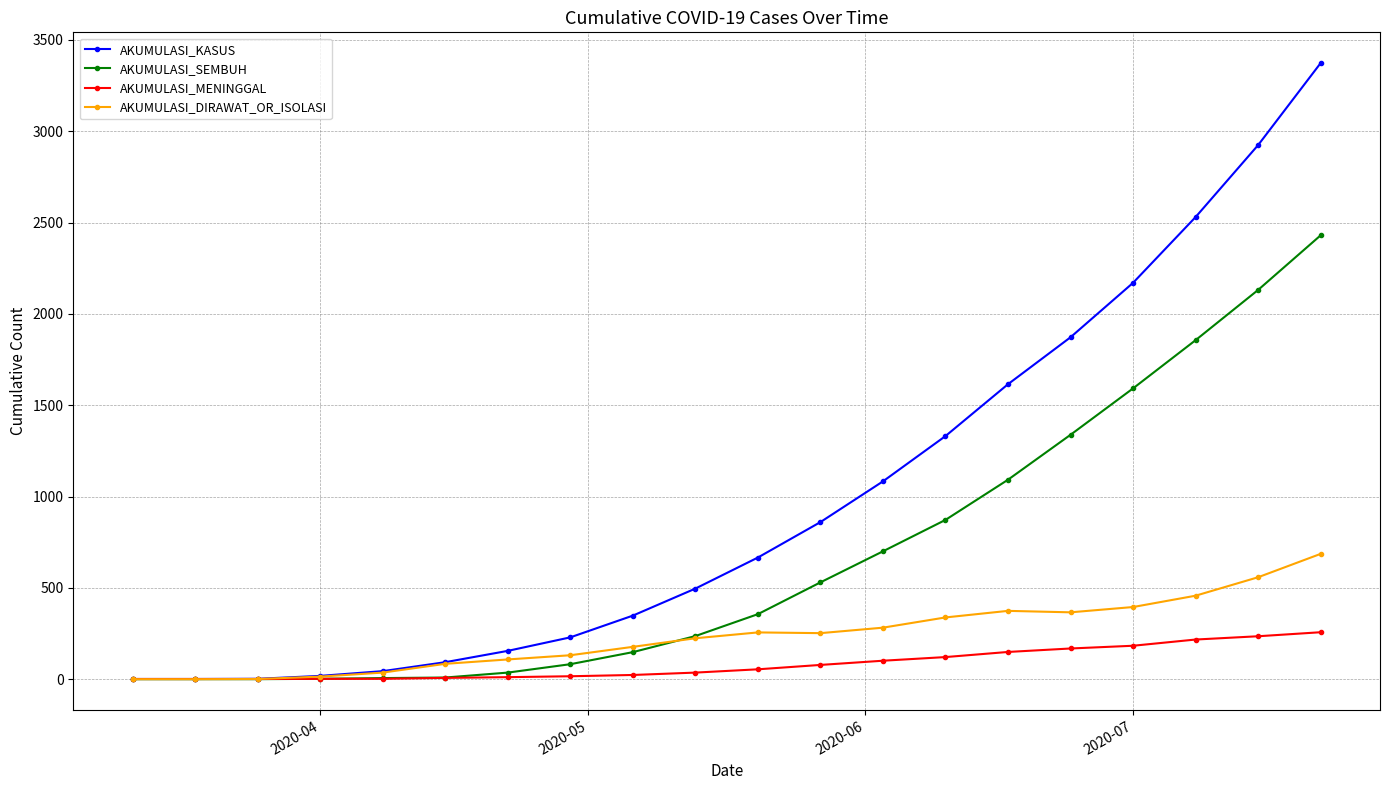

Does the chart have visible grid lines?

Yes